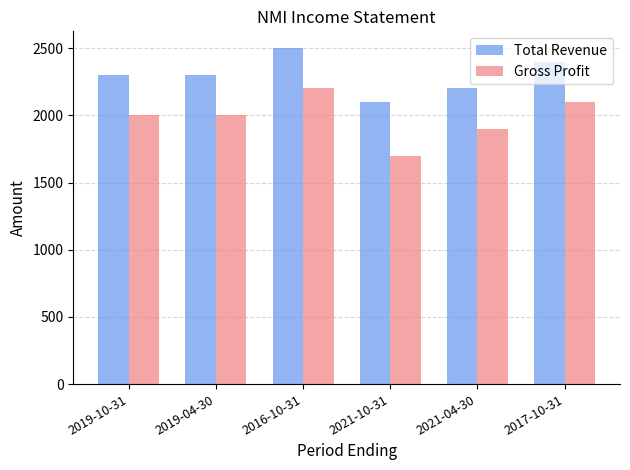

Reading right to left, list all the values displayed in this chart.

Total Revenue: 2400	2200	2100	2500	2300	2300
Gross Profit: 2100	1900	1700	2200	2000	2000